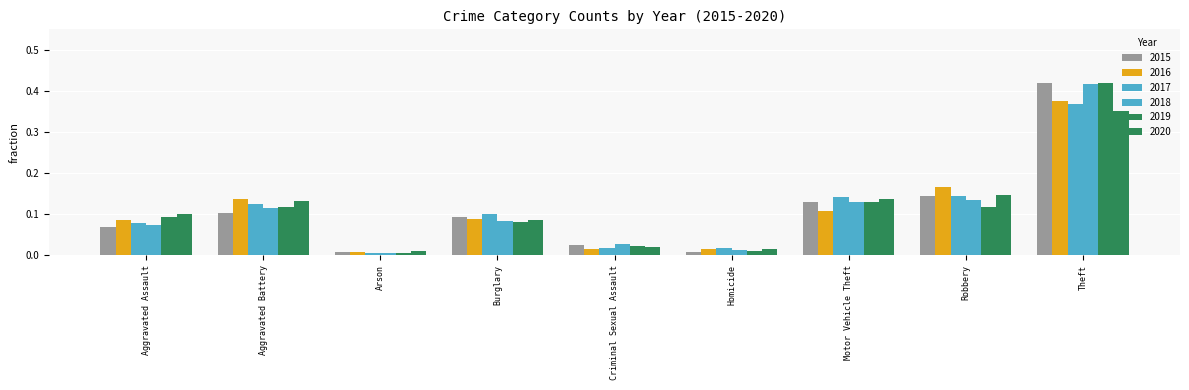

How many data points does each series have?

9